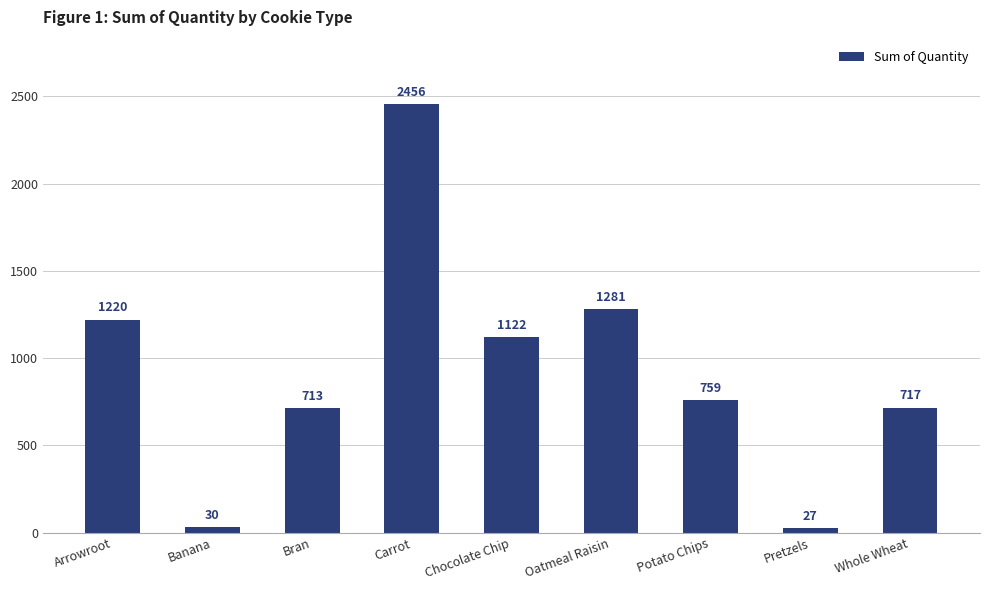

At which category does the chart reach its peak across all series?

Carrot